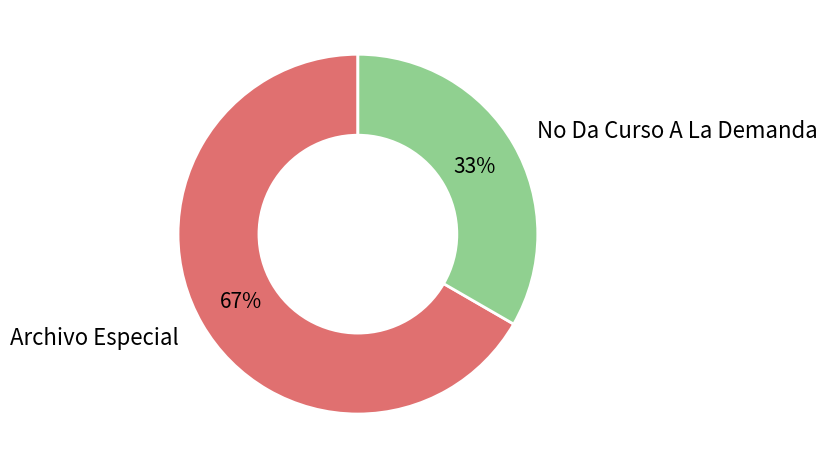

To the nearest percent, what portion does No Da Curso A La Demanda represent?

33%